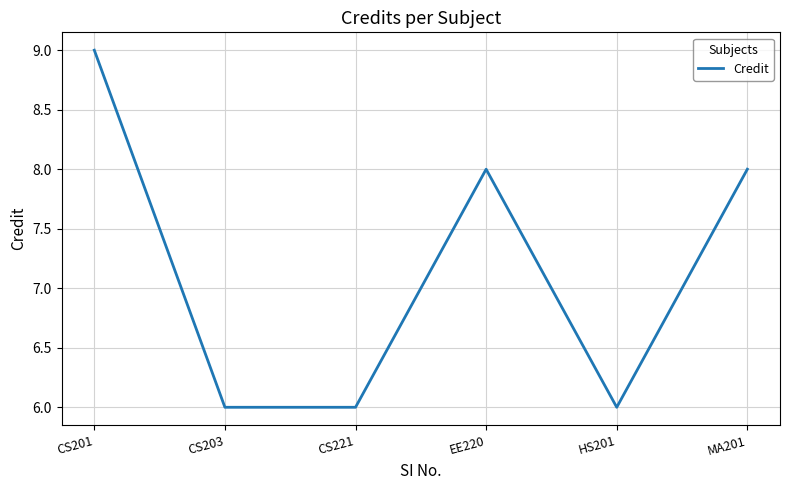

What is the ratio of the value at EE220 to the value at HS201?

1.3